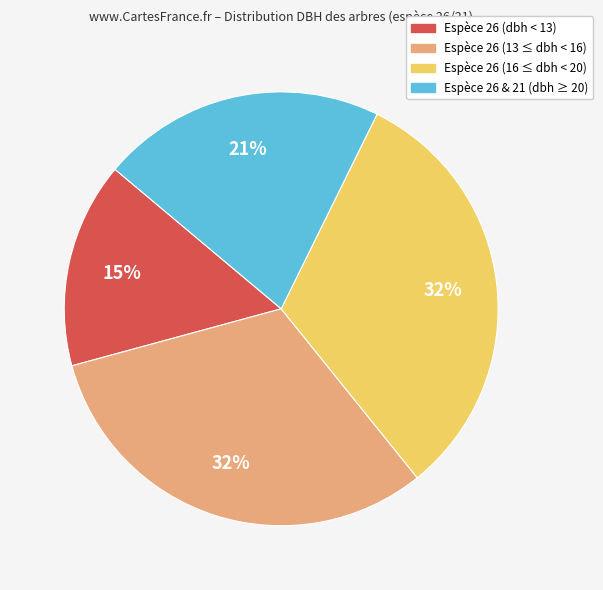

To the nearest percent, what is the average slice percentage?

25%